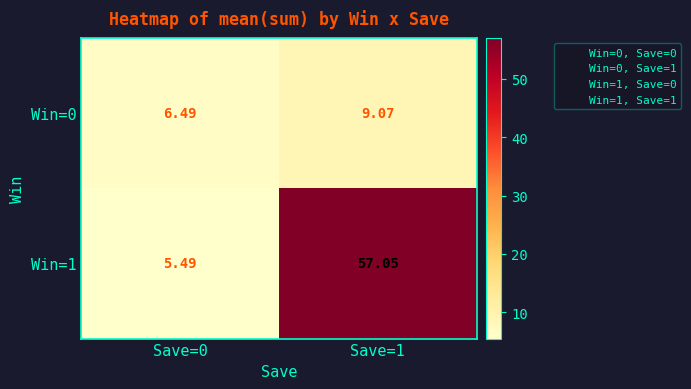

Is the value of Win=1 at Save=0 greater than the value of Win=0 at Save=1?

No